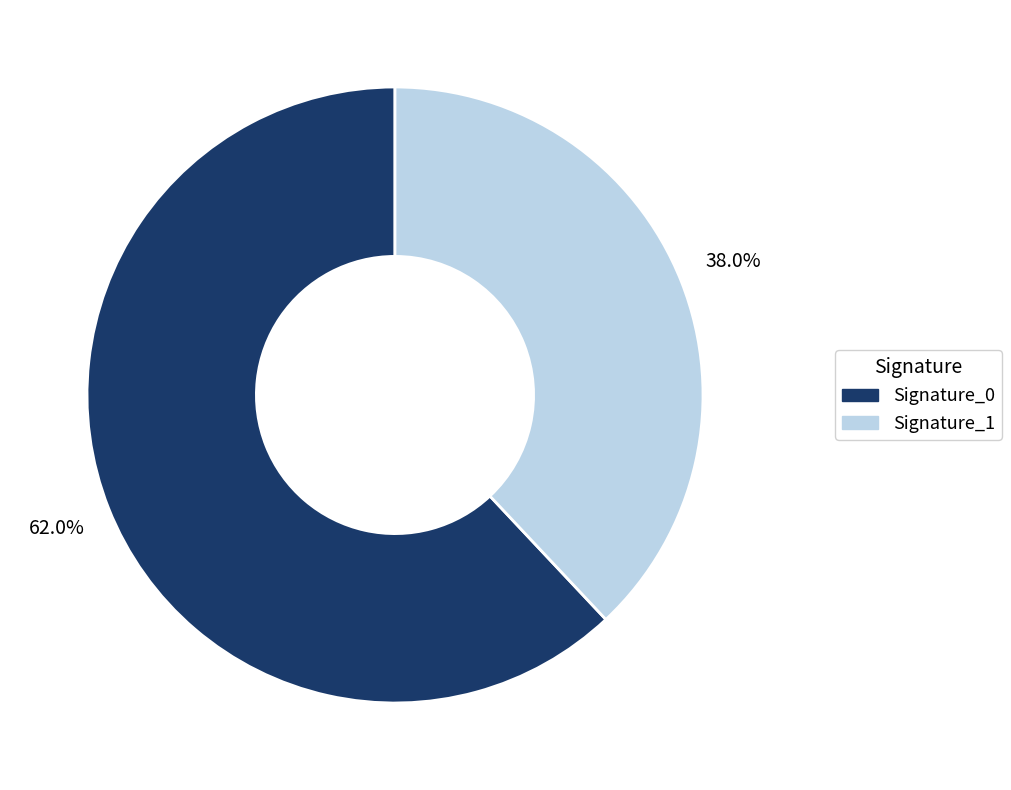

Is there any slice that represents more than half of the pie?

Yes